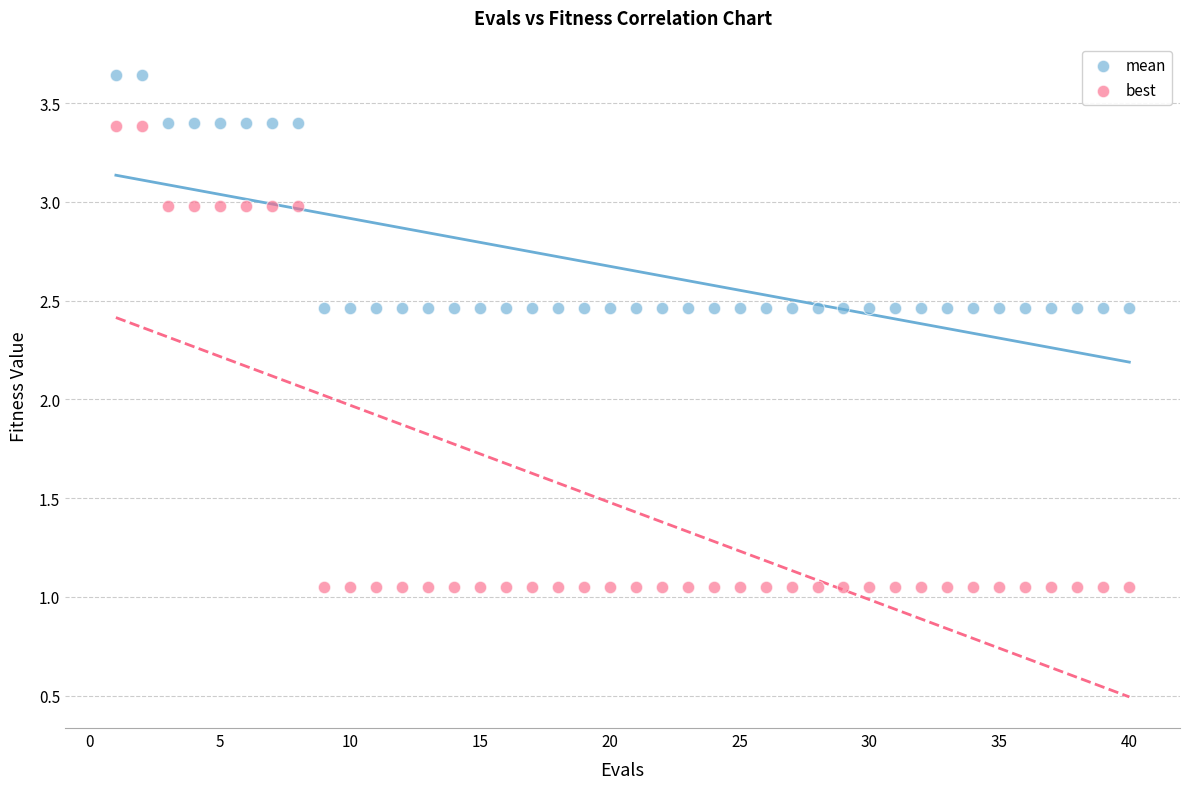

What are all the series names shown in the legend?

mean, best